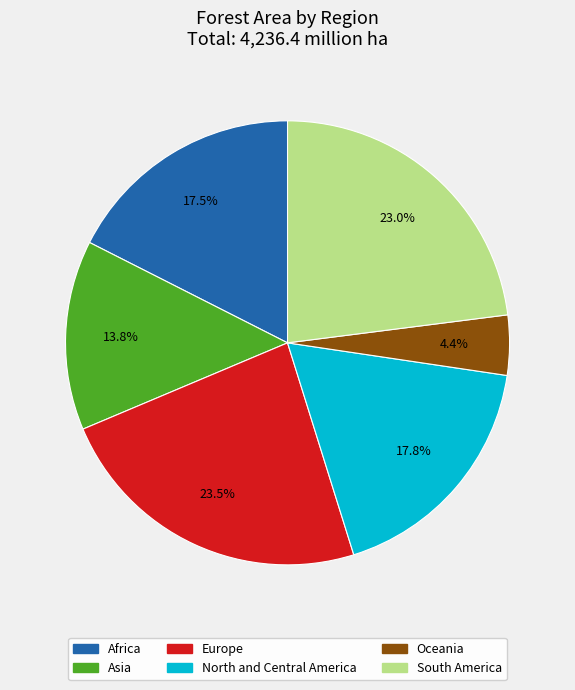

Which category has the smallest portion of the pie?

Oceania